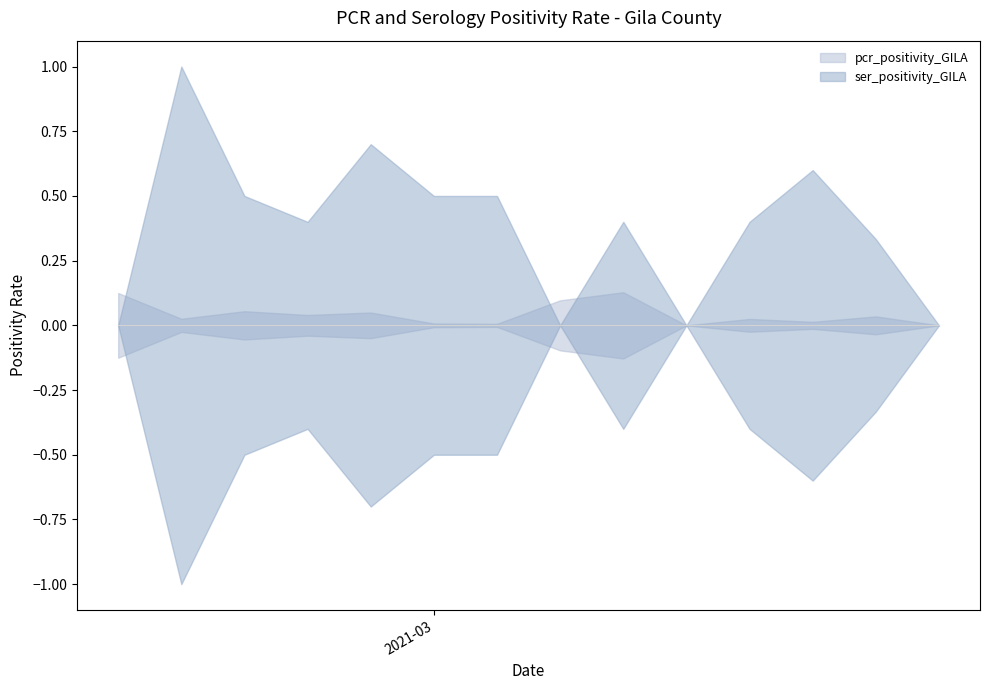

What is the average value of the ser_positivity_GILA series?

0.4